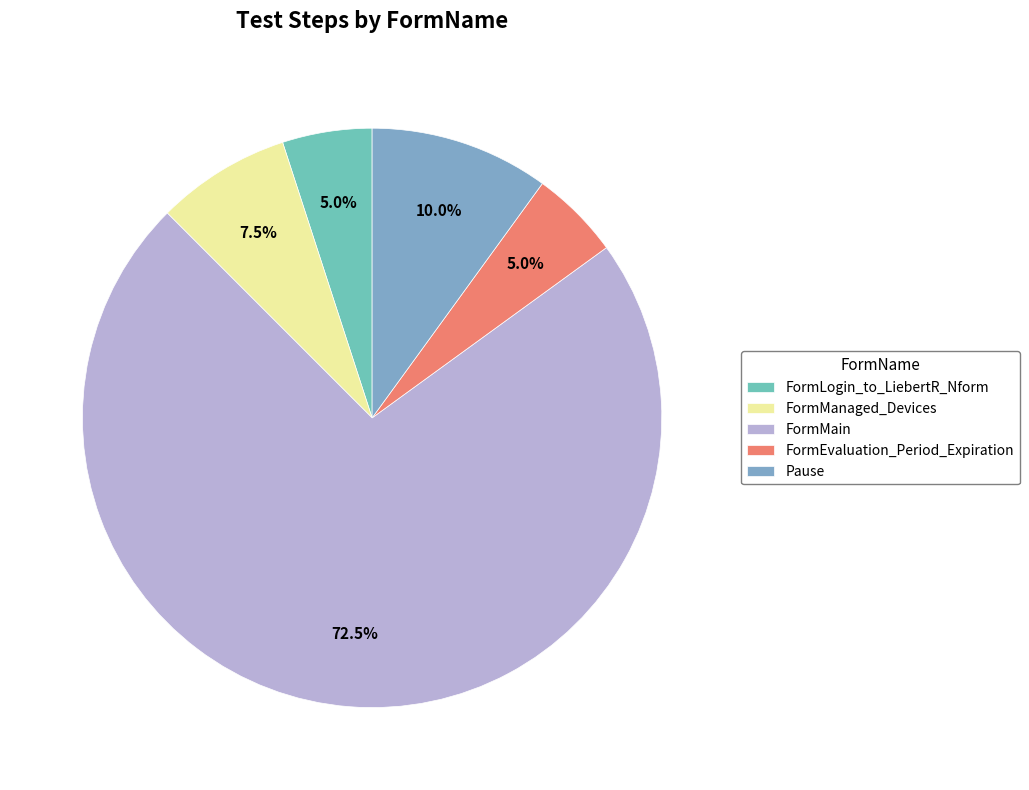

True or false: FormMain accounts for 72% of the total.

True